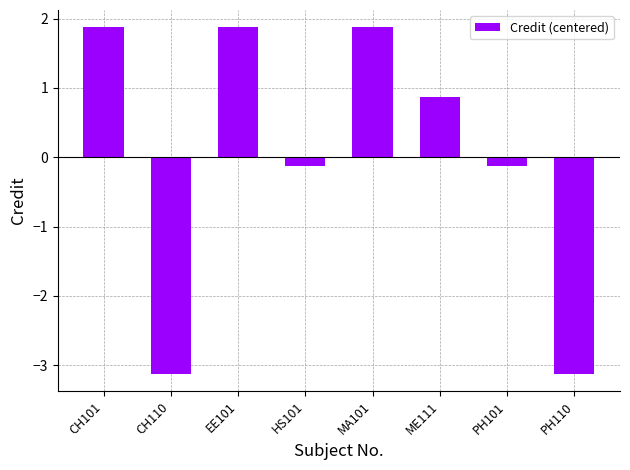

Is it true that the value at PH110 is -3.1?

True